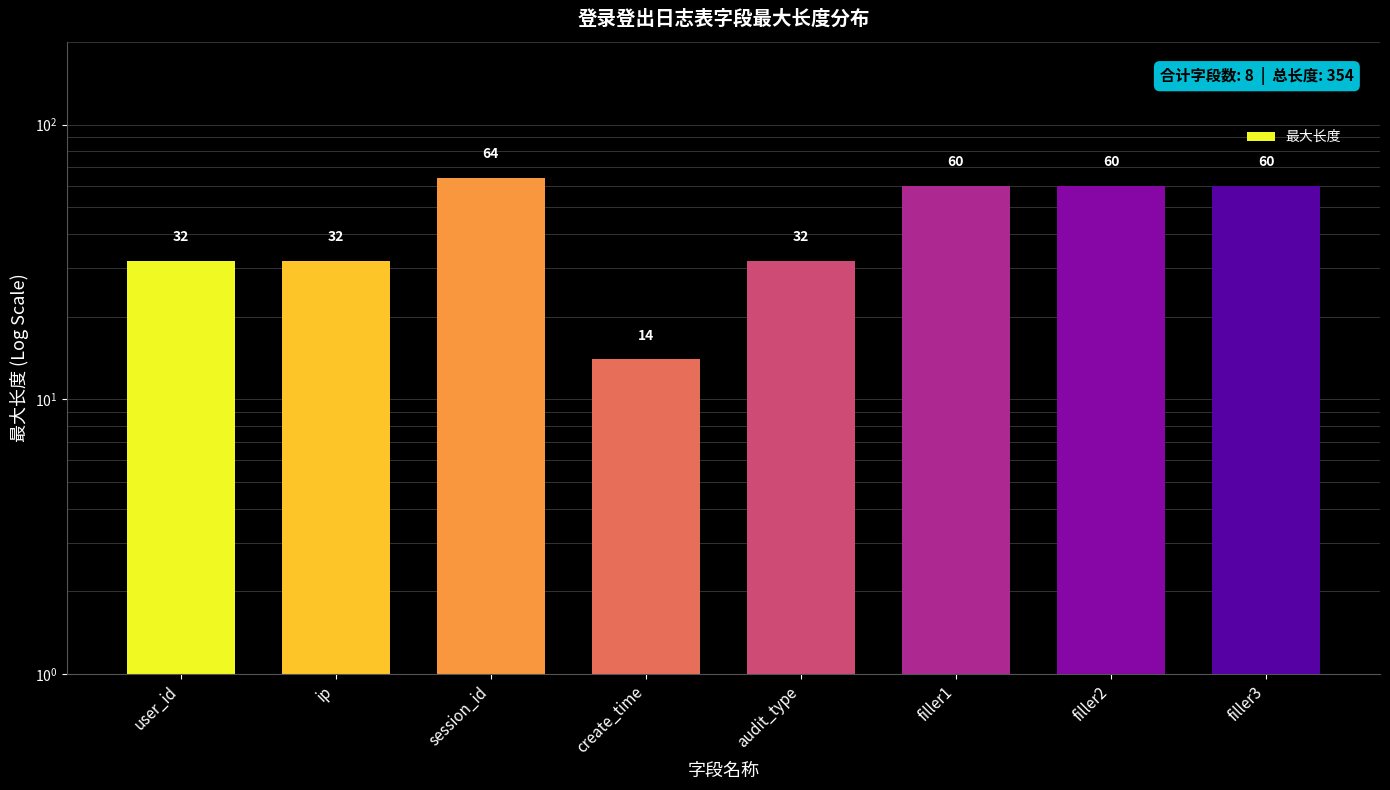

At which category does the chart reach its minimum across all series?

create_time